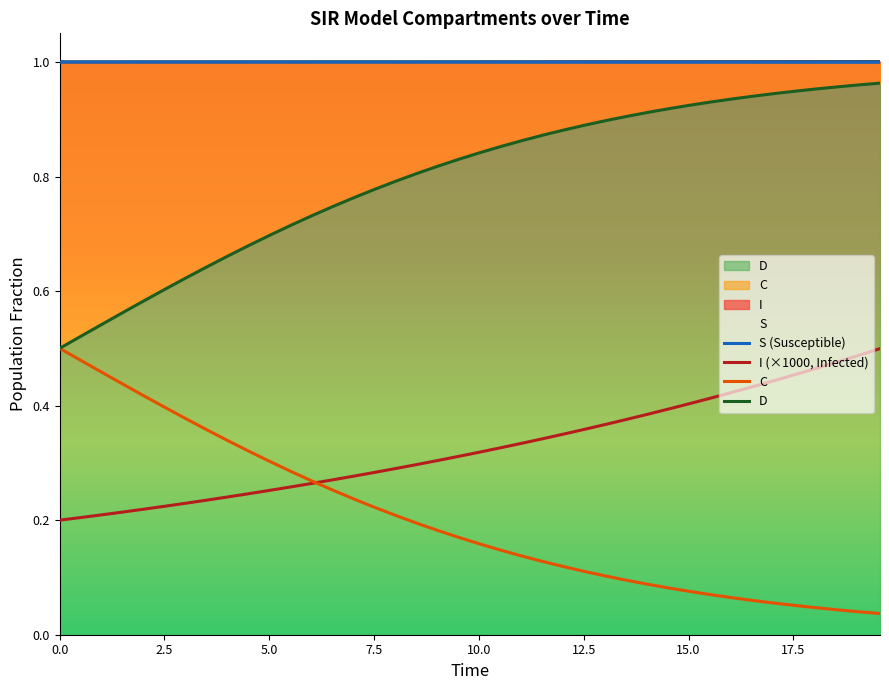

True or false: D and I (×1000, Infected) intersect in this chart.

False